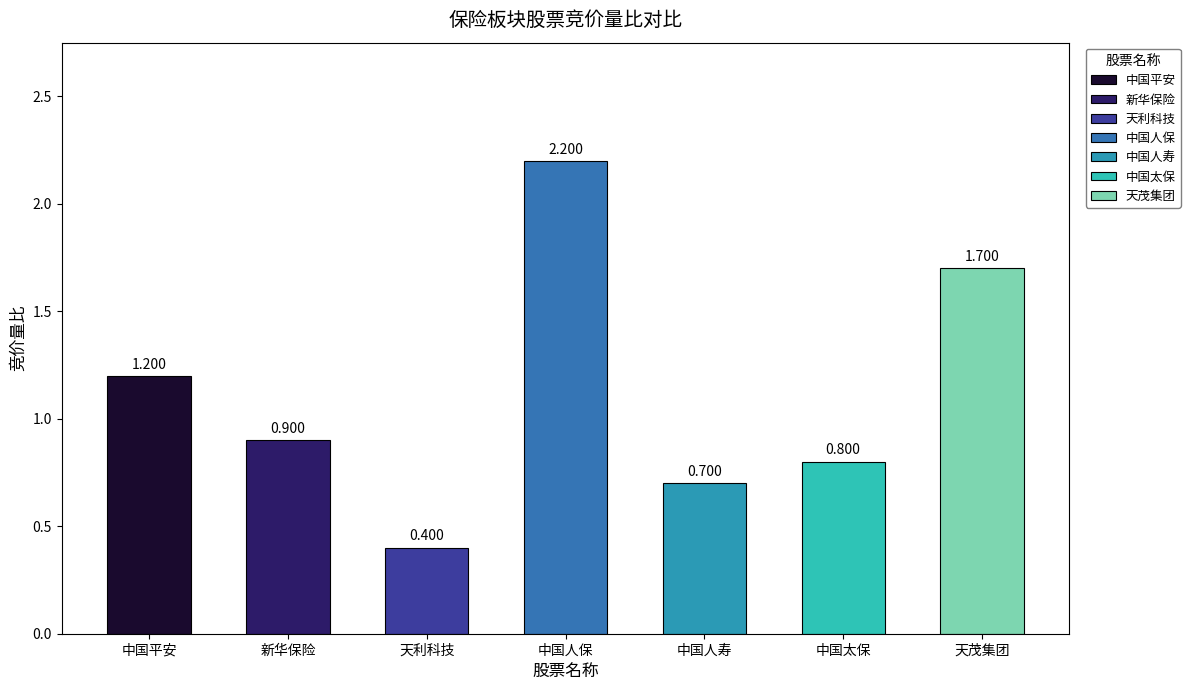

What position from the left is 天茂集团?

7